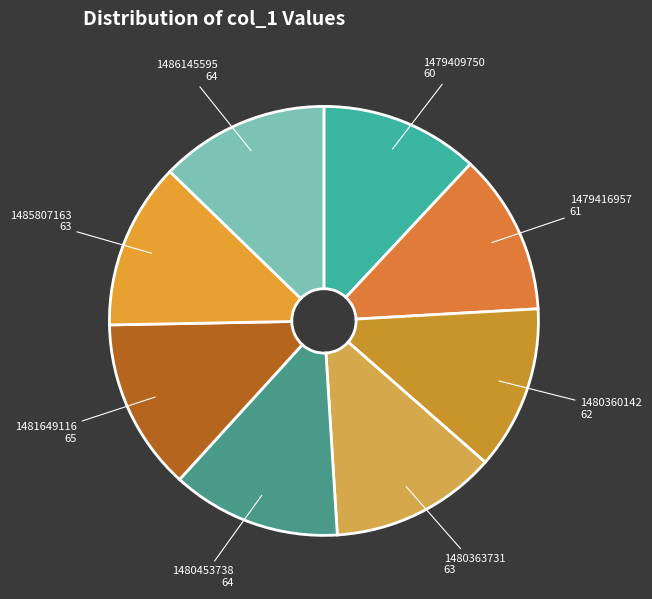

Does 1485807163 represent more than half of the total?

No